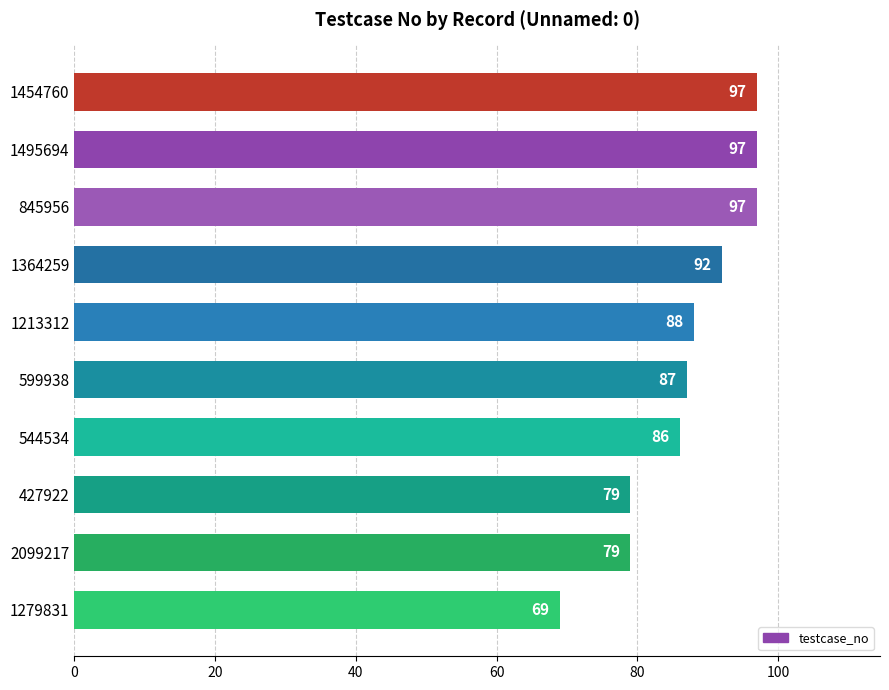

What is the difference between the maximum and minimum values?

28